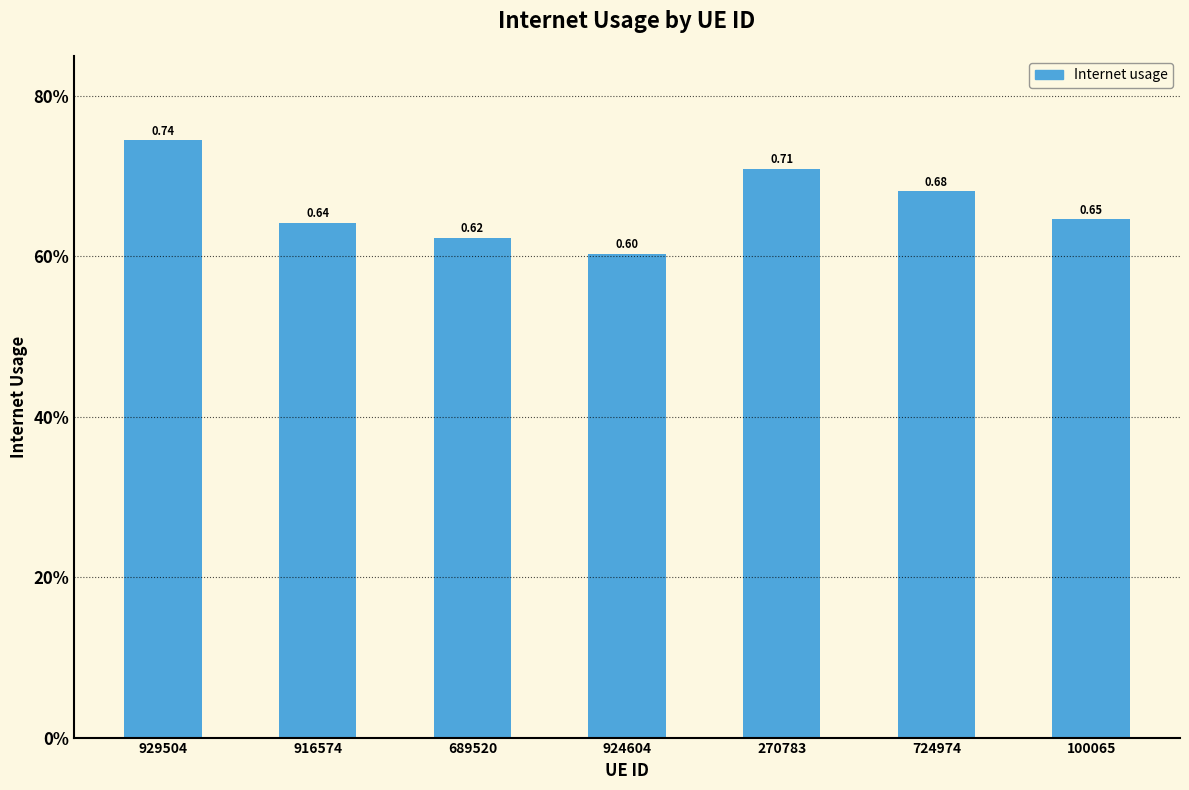

Which has a higher value, 916574 or 689520?

916574